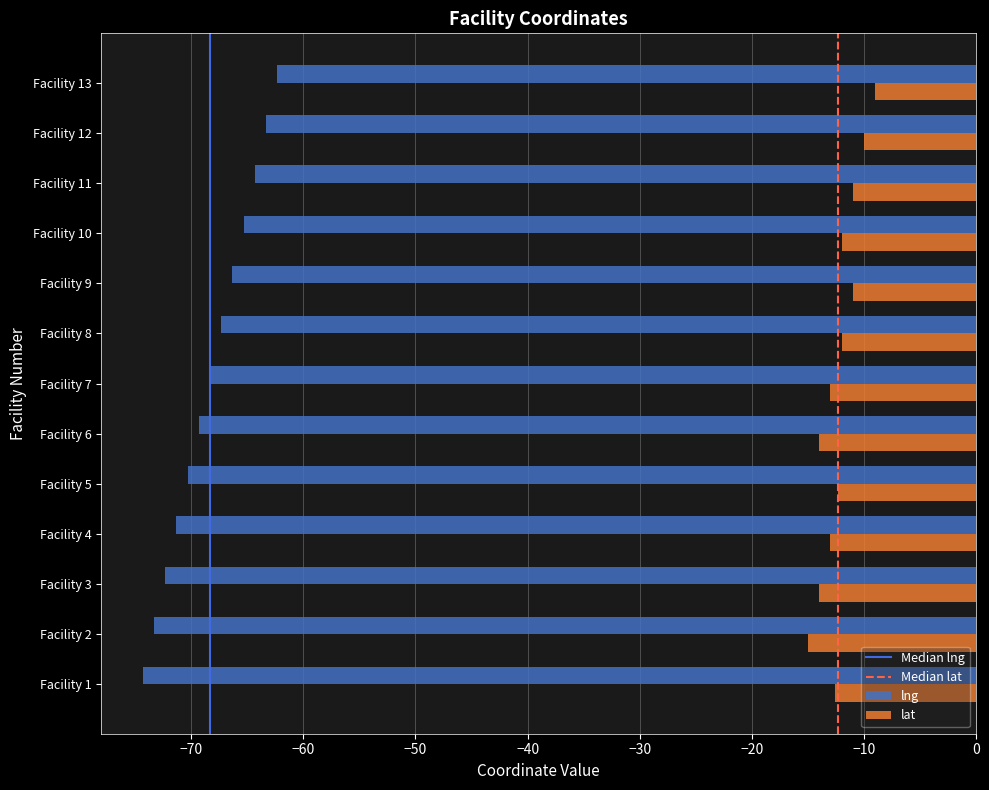

What is the approximate value of lng at Facility 10?

-65.3